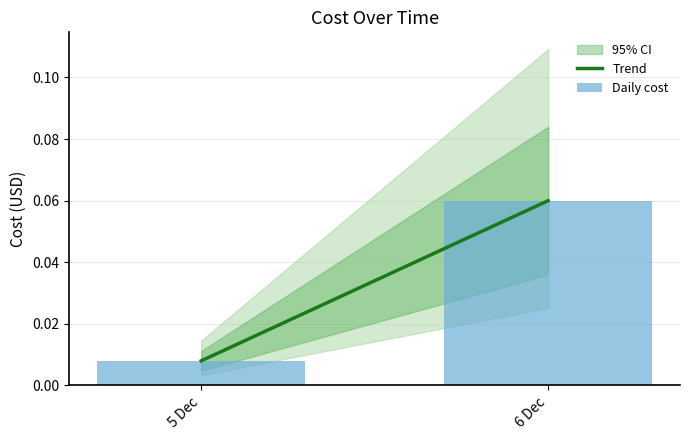

The value at 6 Dec is 0.0. True or false?

False